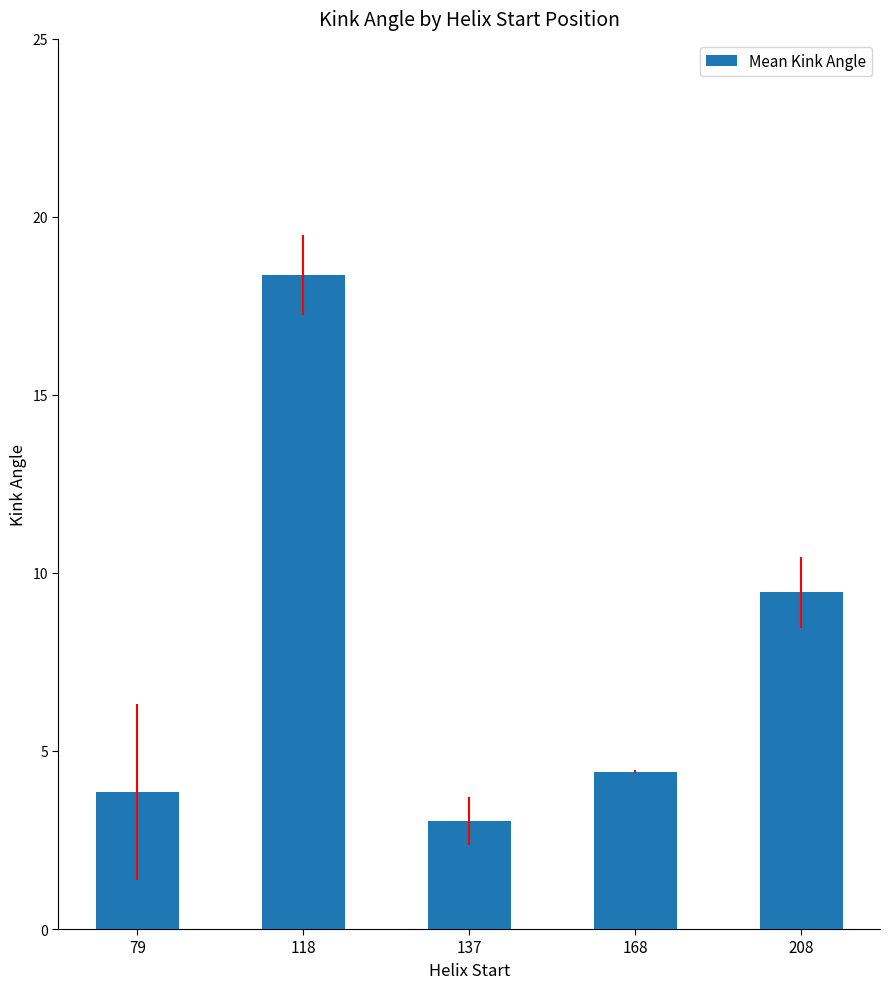

Reading right to left, what are all the values shown in this chart?

208=9.5	168=4.4	137=3.0	118=18.4	79=3.8